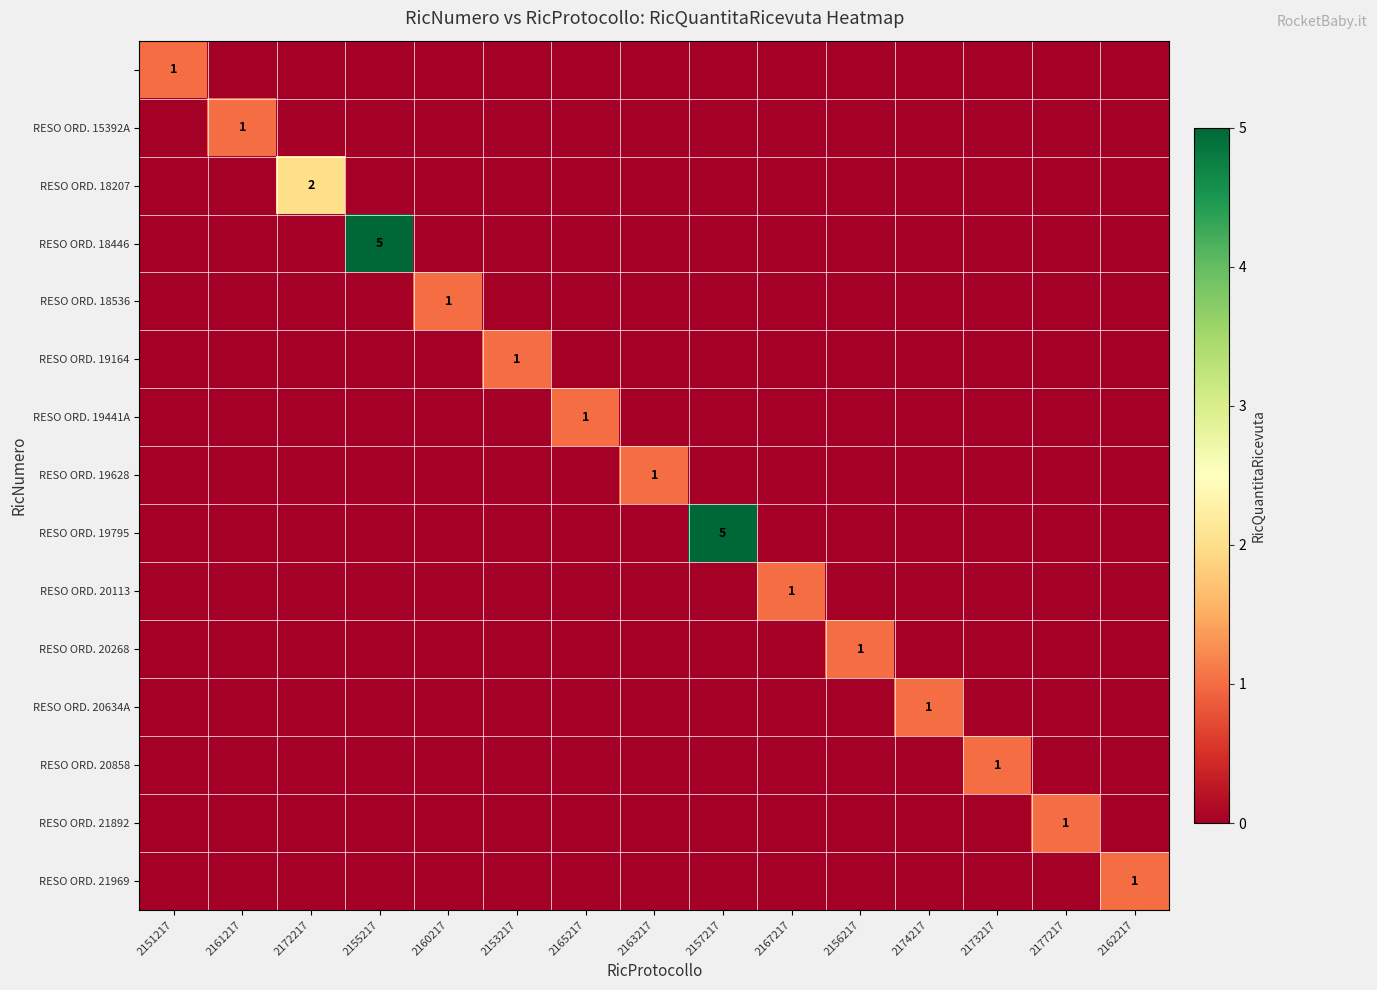

Is it true that row_4 equals 0 at 2177217?

True